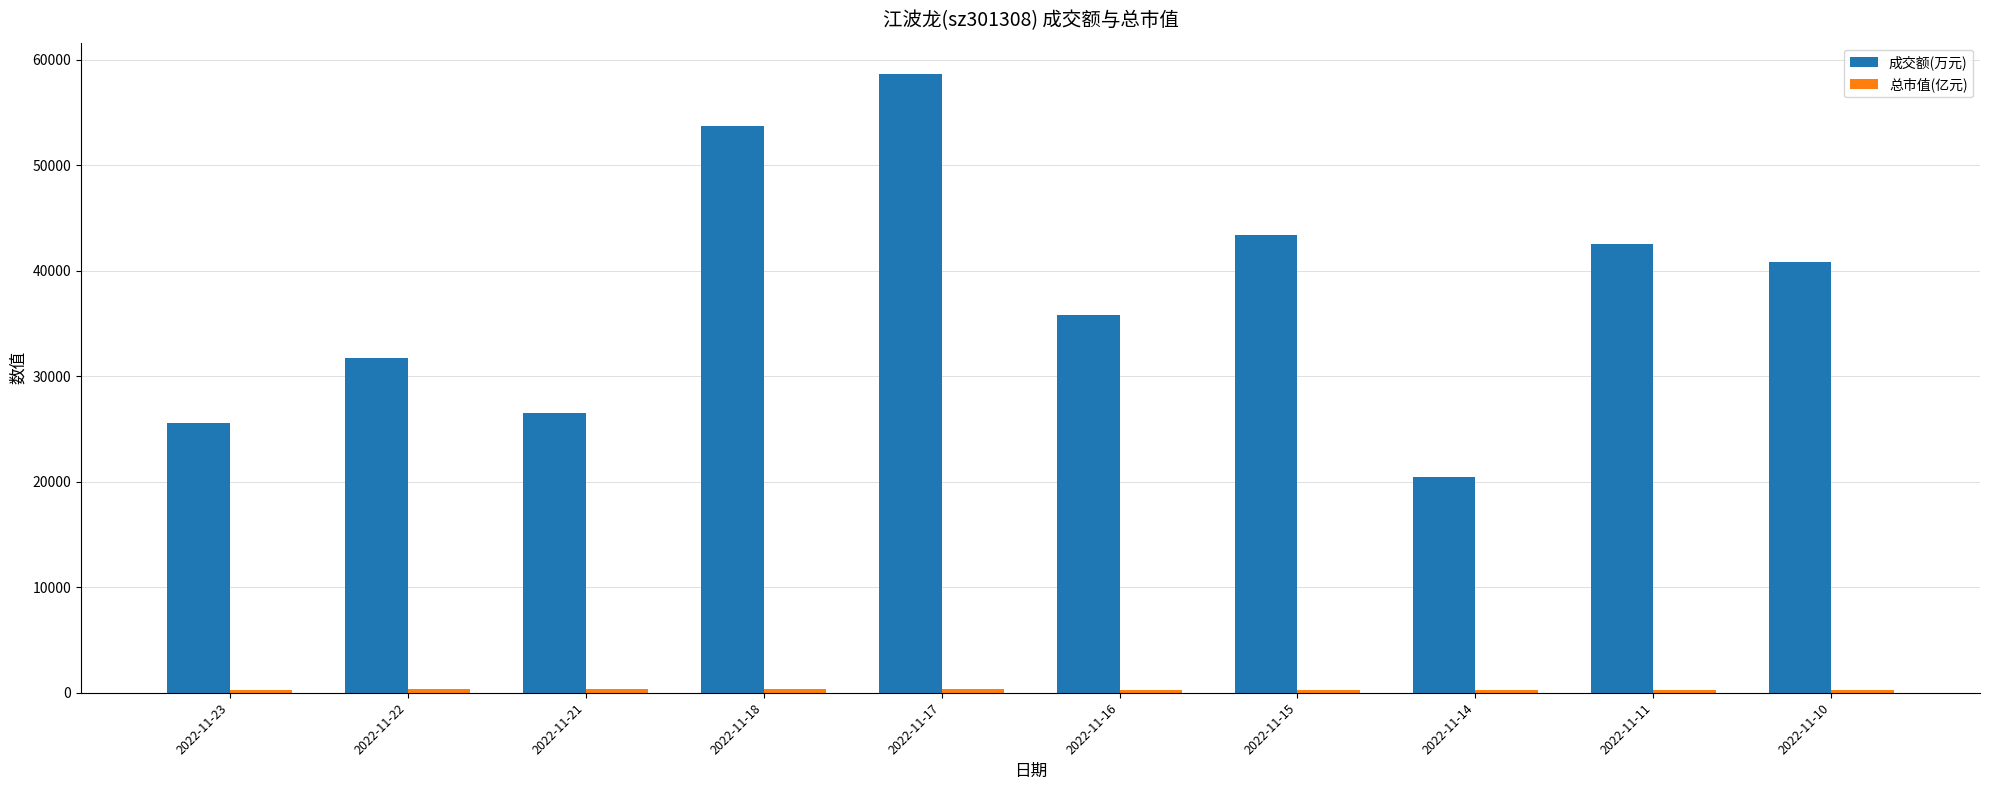

Which series has the largest range (max minus min)?

成交额(万元)